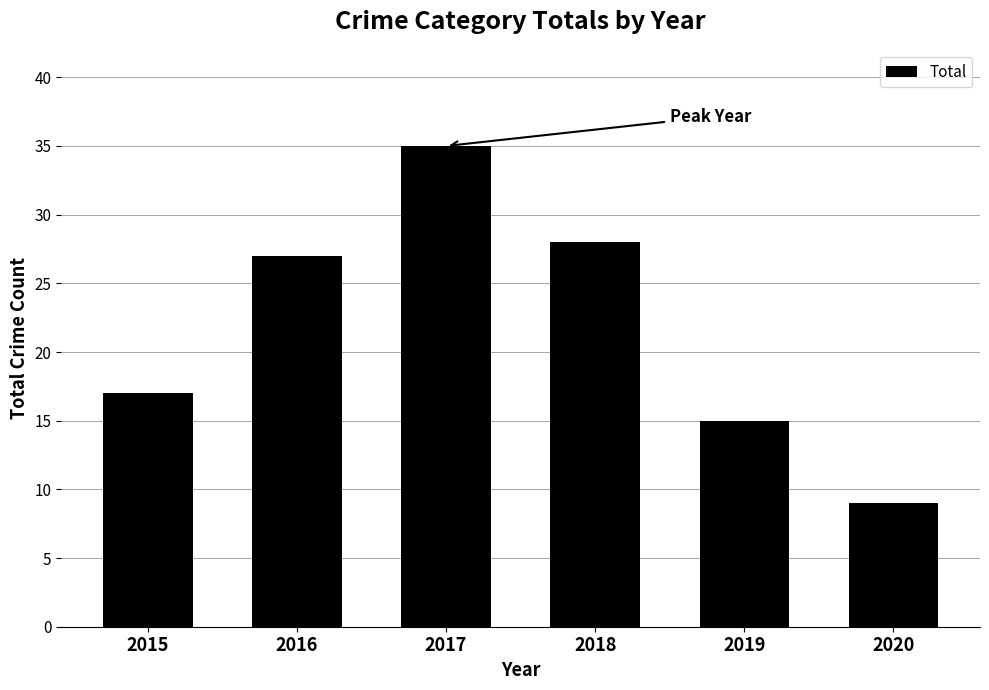

Which has a higher value, 2018 or 2015?

2018